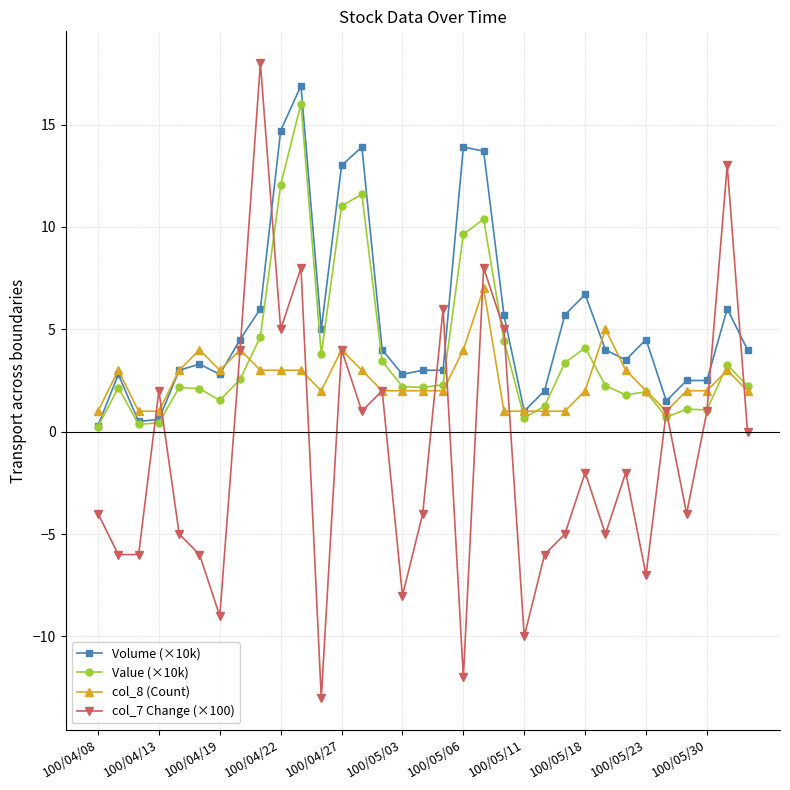

List the series in order of their overall mean, highest first.

Volume (×10k), Value (×10k), col_8 (Count), col_7 Change (×100)